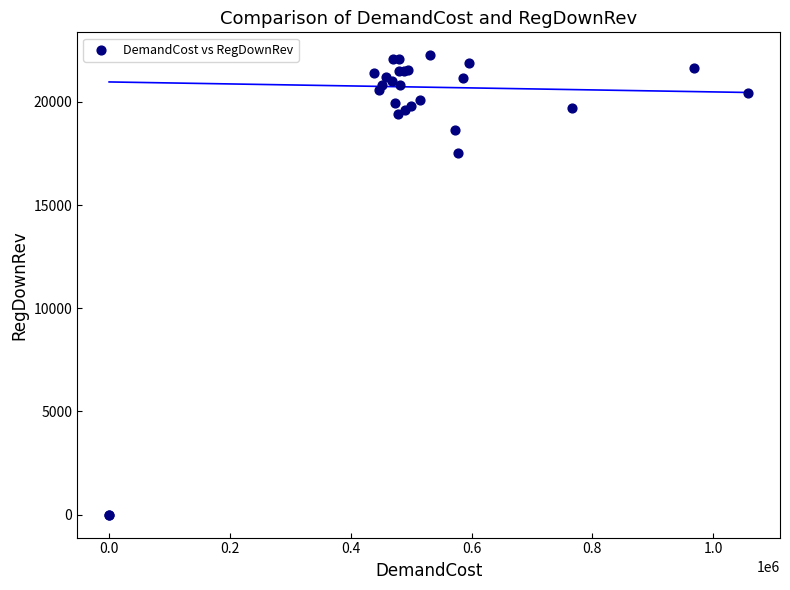

What Y value in the scatter plot is closest to 11129?

17531.1